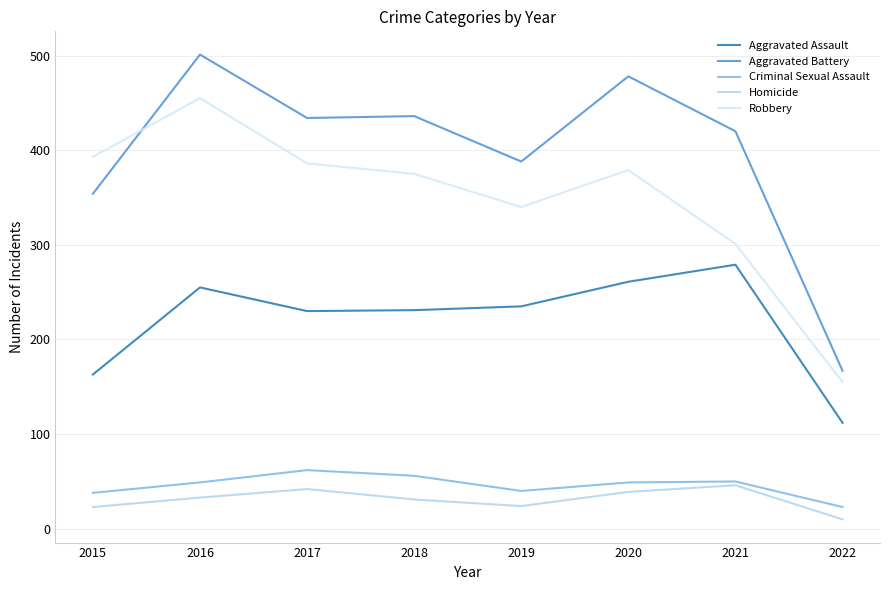

Is it true that Robbery equals 386 at 2017?

True